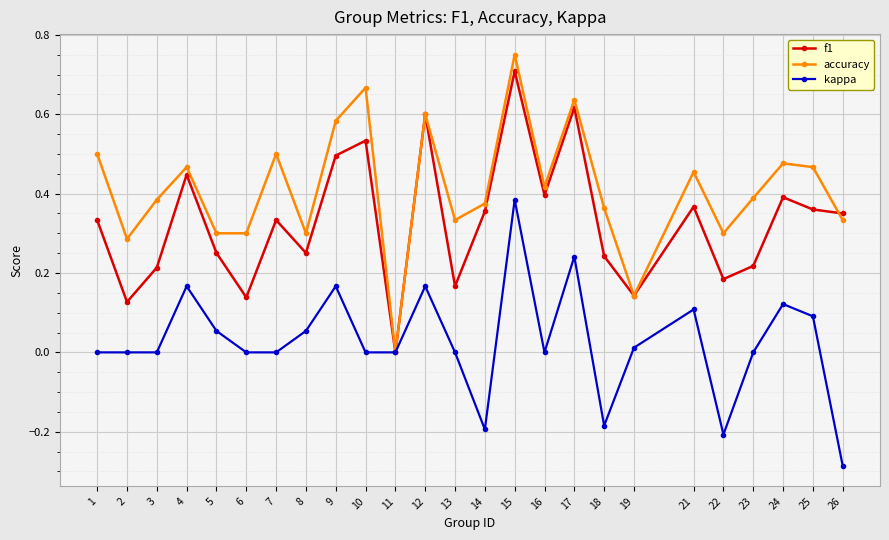

Is it true that accuracy equals 0.5 at 6?

False